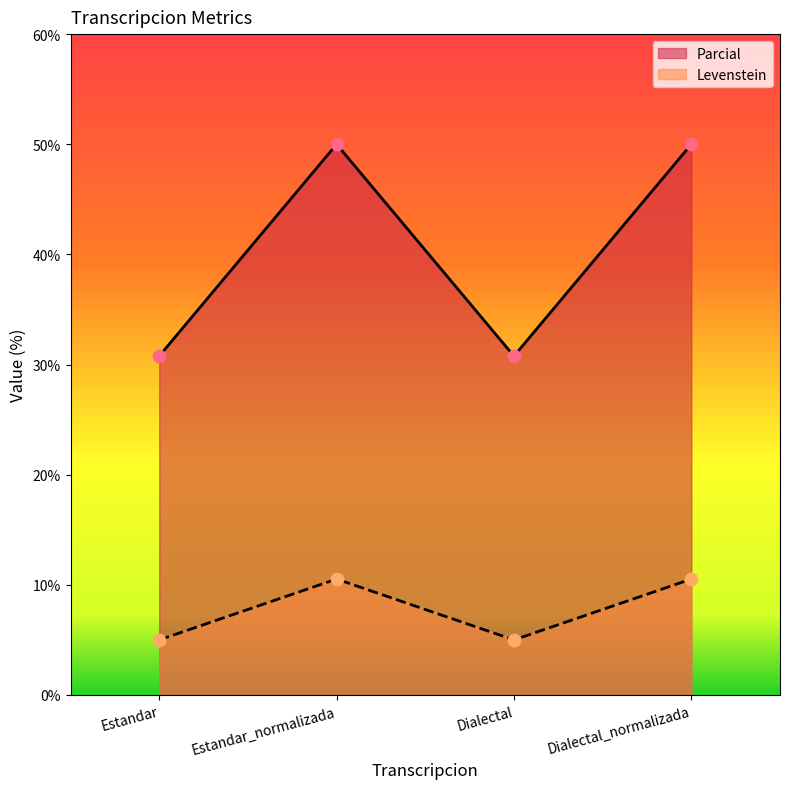

Which series has the widest spread of Y values?

Levenstein